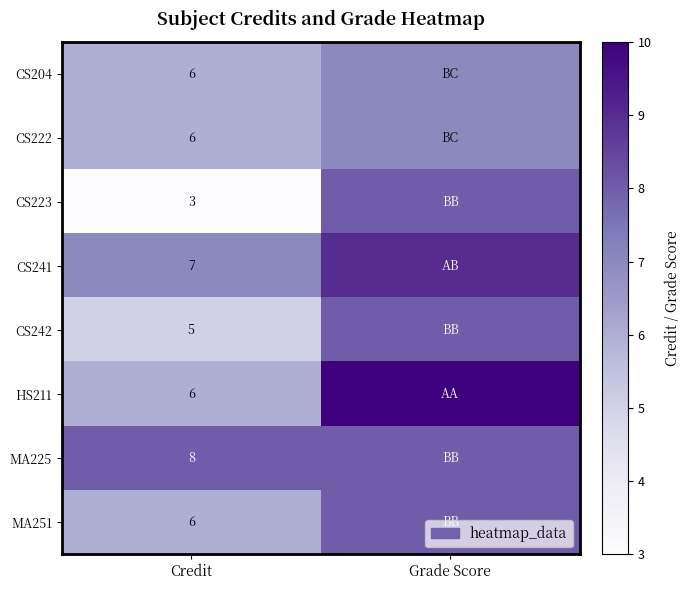

What is the difference between the highest and lowest values at Credit?

5